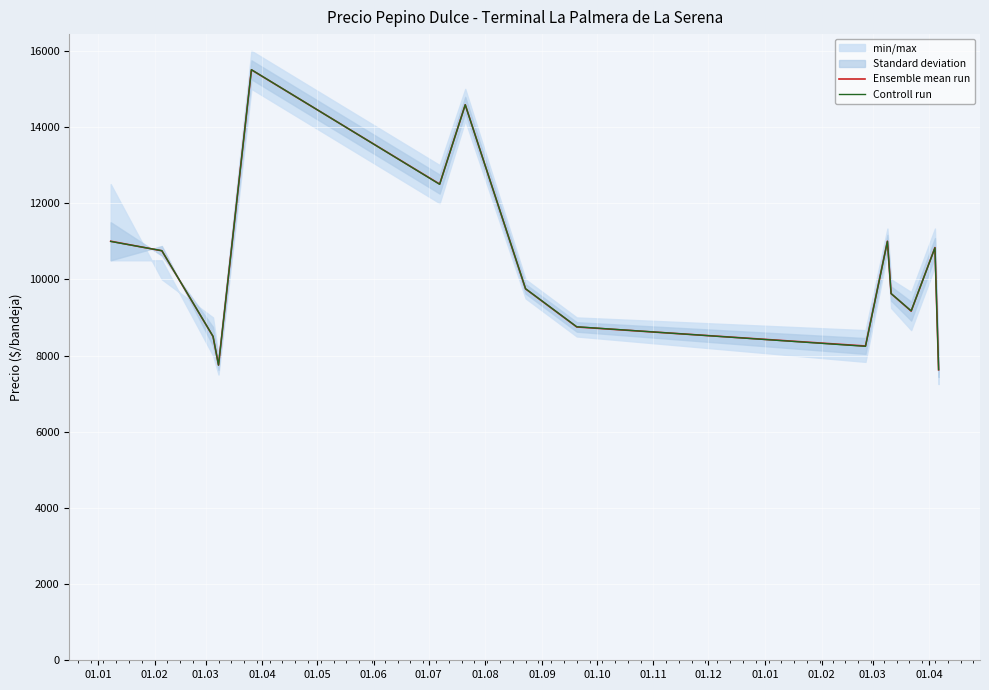

After their last crossing, which series has the higher values: Ensemble mean run or Controll run?

Controll run